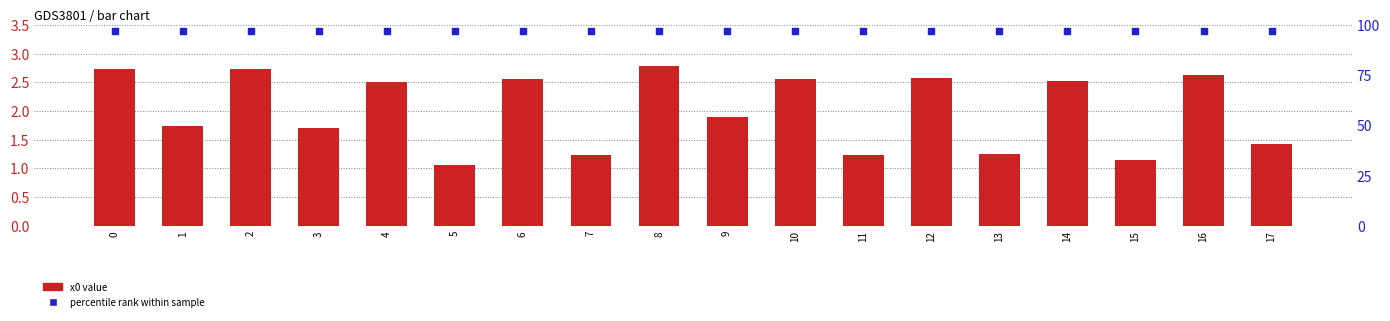

At which category is the sum across all series the highest?

8